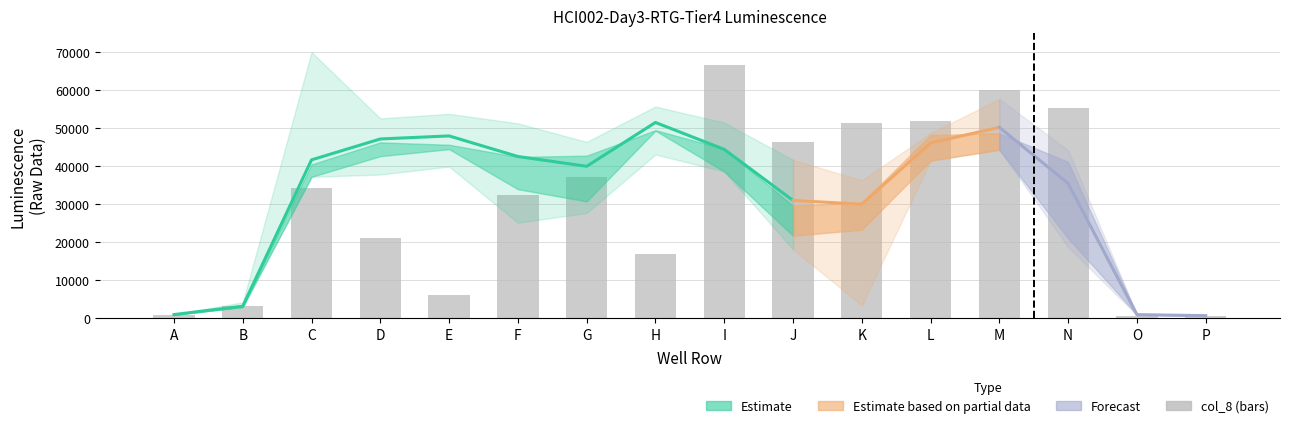

Where does the data first go above 34154?

G